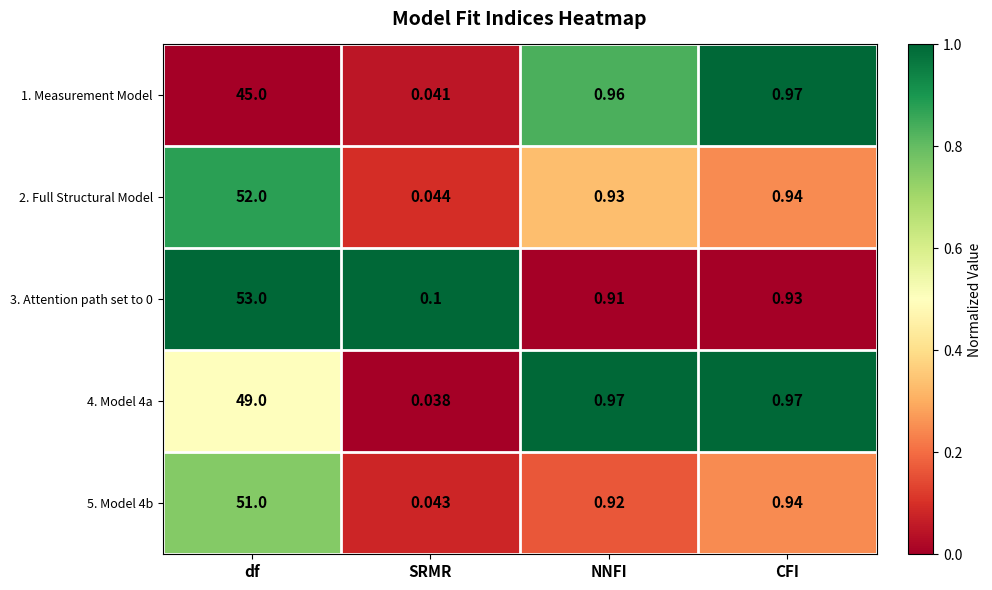

At which label does 2. Full Structural Model reach its minimum?

SRMR